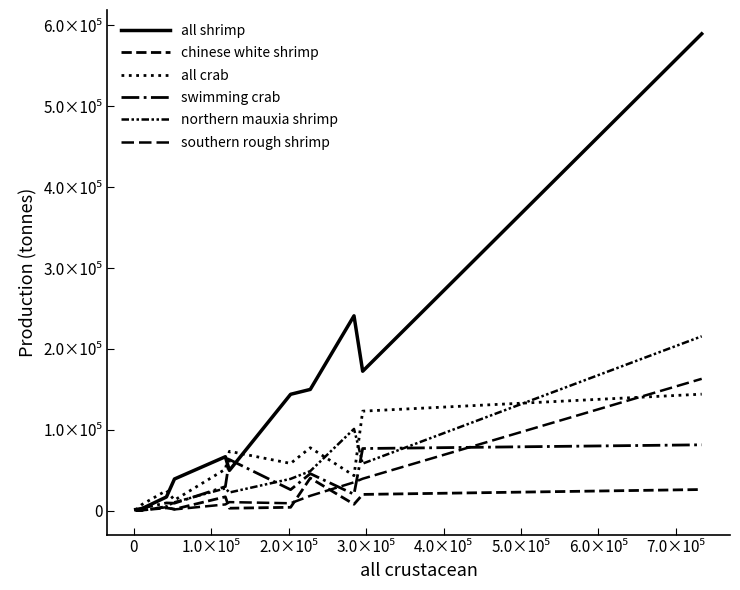

True or false: northern mauxia shrimp and swimming crab cross at least once.

True